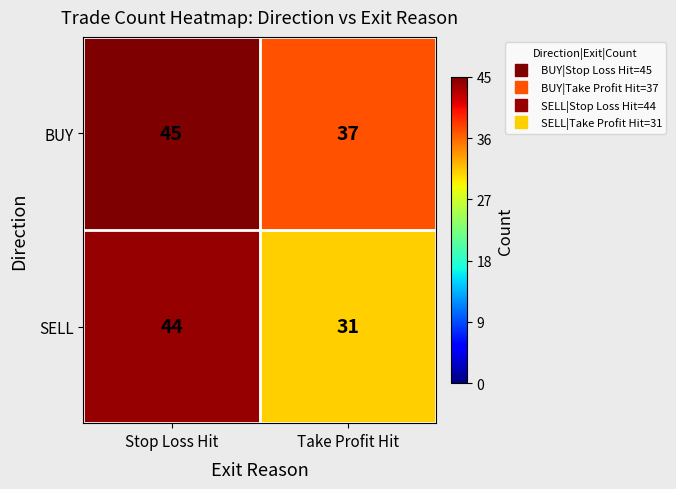

What is the spread (max minus min) of values at Take Profit Hit?

6